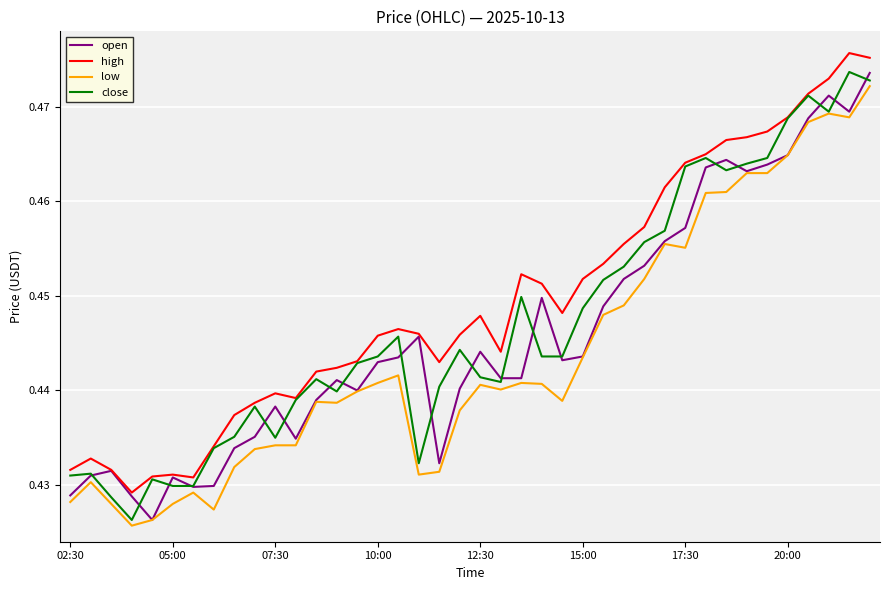

Which series has the largest total across all categories?

high